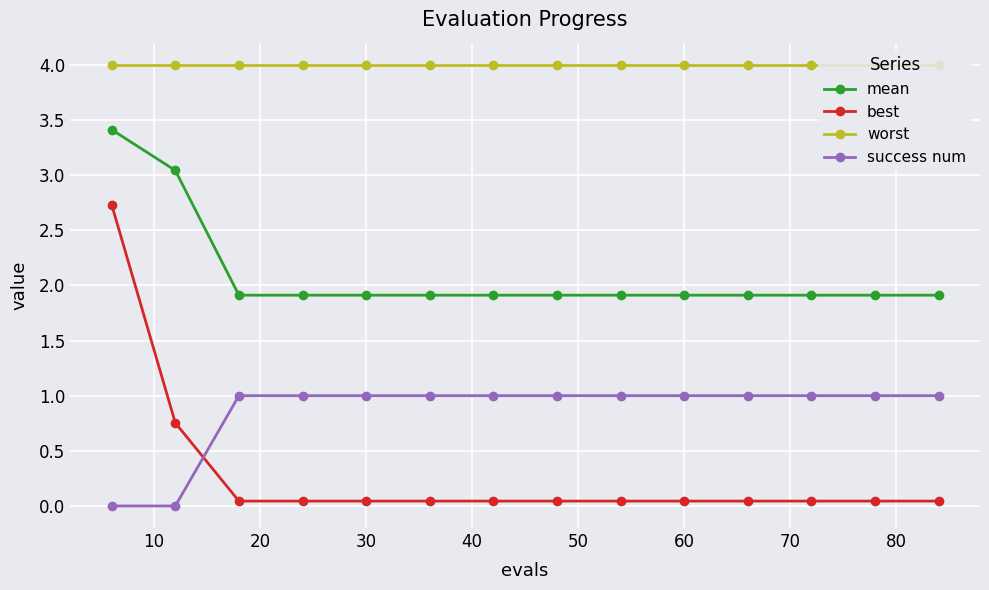

What is the difference between the maximum and second lowest values in the success num series?

1.0